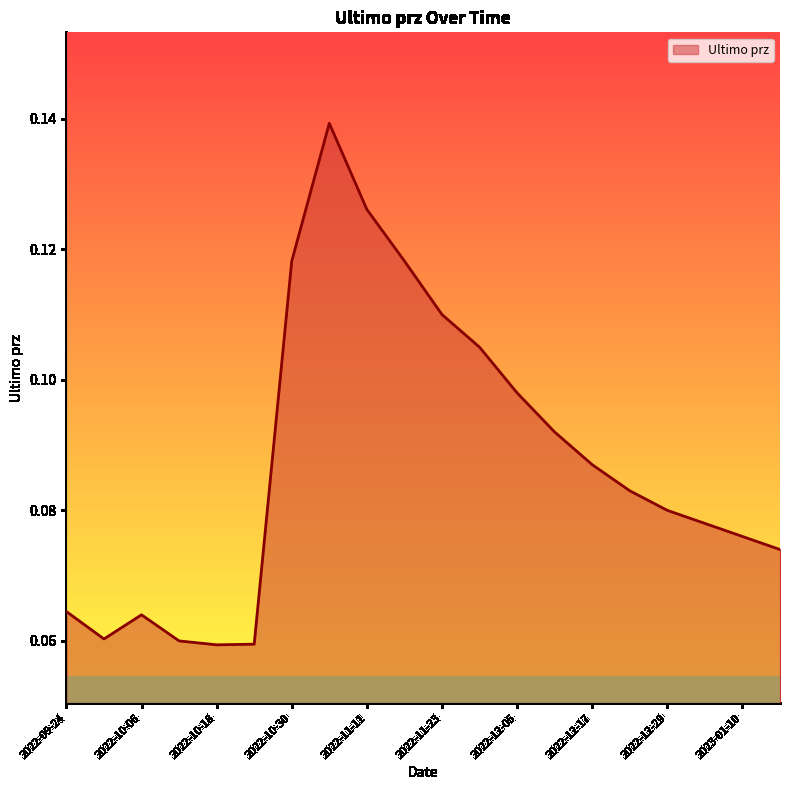

Is this an area chart (filled region under the line)?

Yes